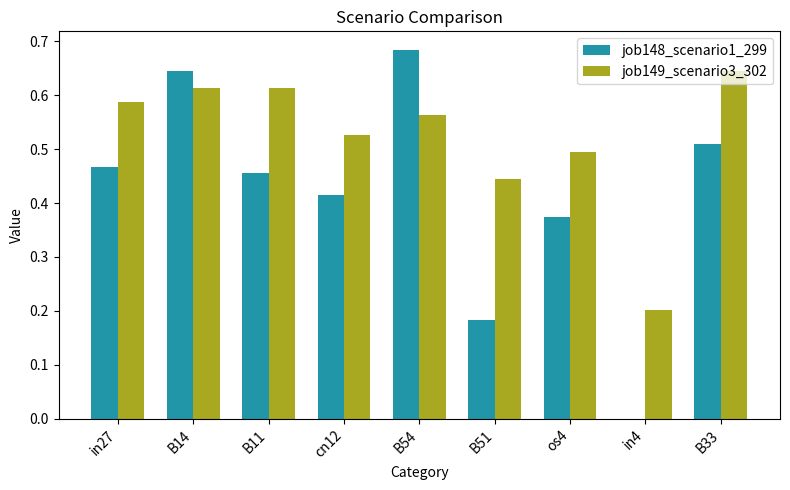

Which category has the highest value across all series?

B54